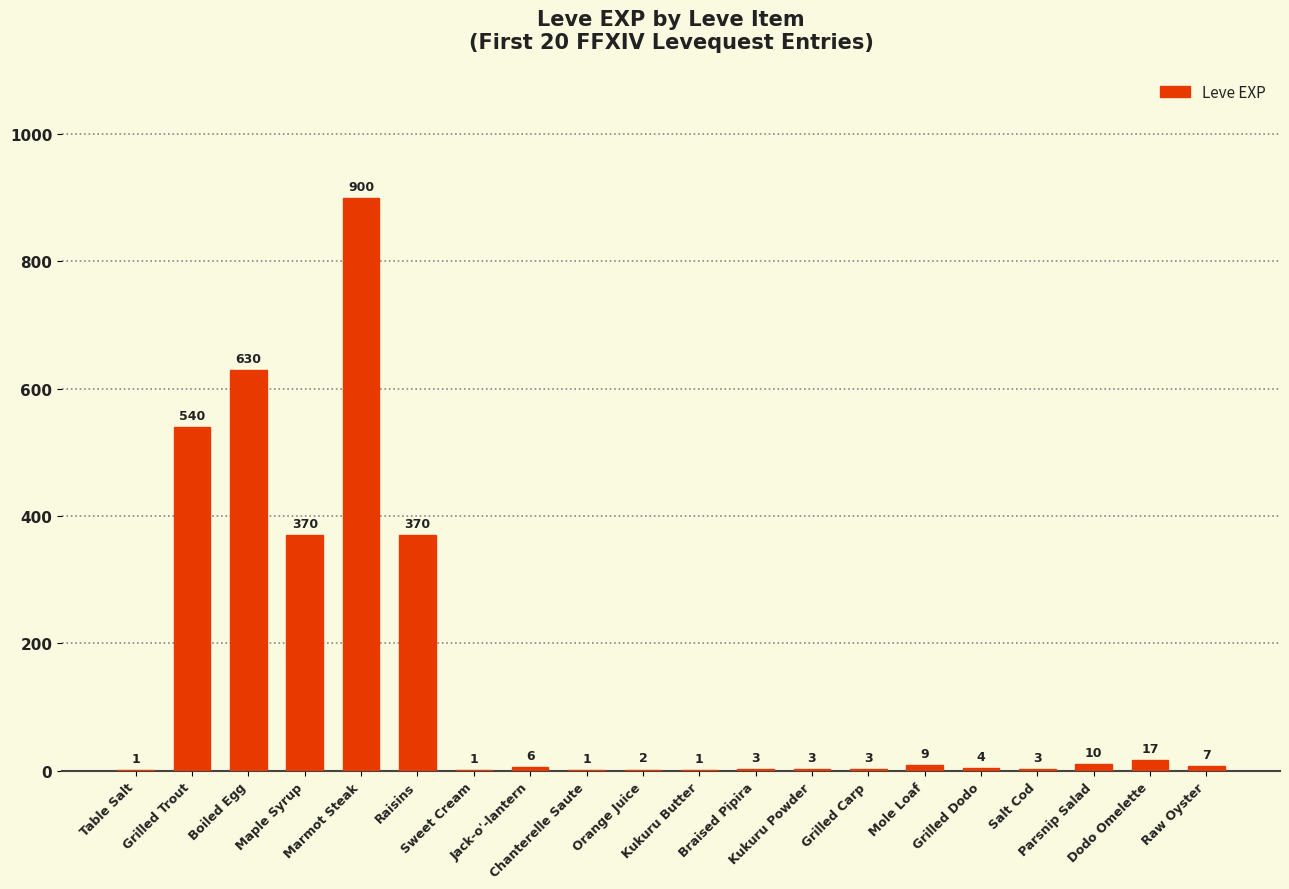

Are the bars grouped side by side (vs. stacked)?

No